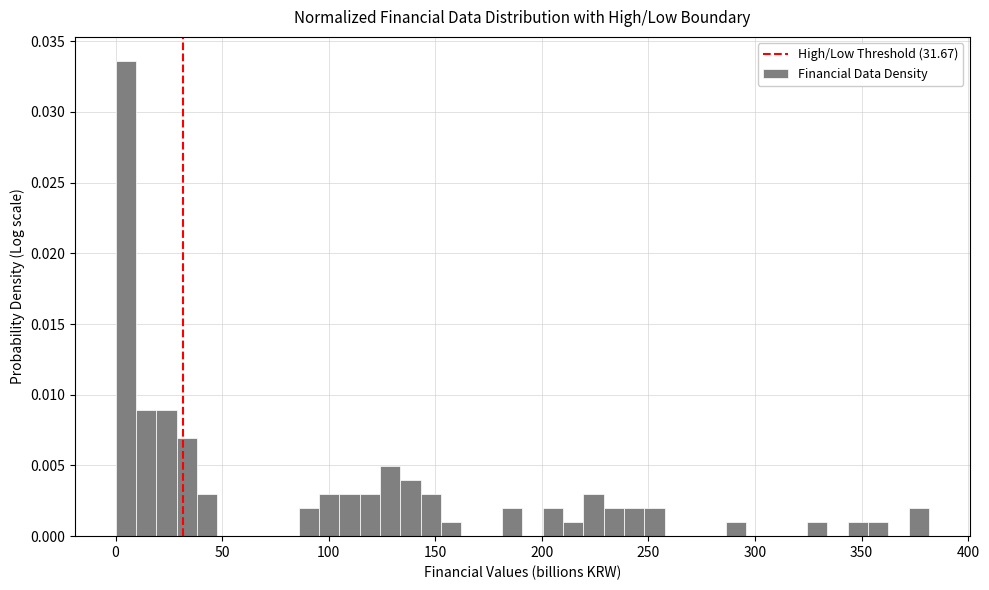

Read against the x-axis, roughly where is the centre of the tallest bar?

5